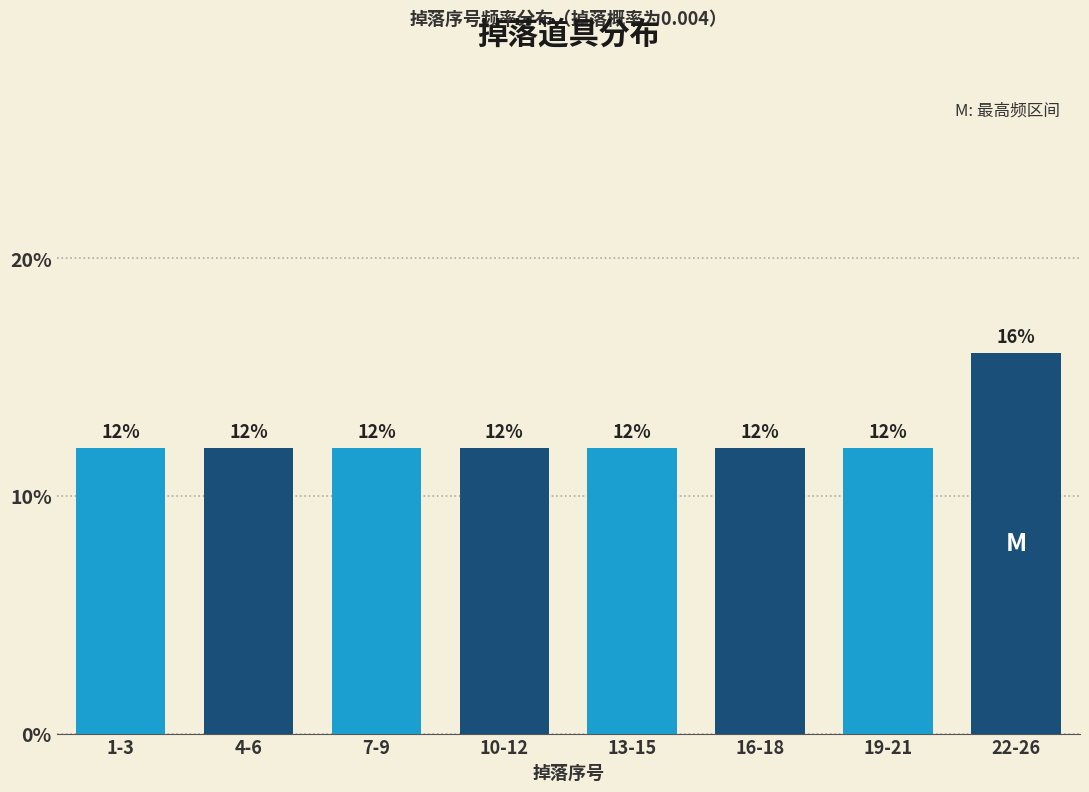

Reading left to right, extract all data points from this chart.

1-3=12	4-6=12	7-9=12	10-12=12	13-15=12	16-18=12	19-21=12	22-26=16